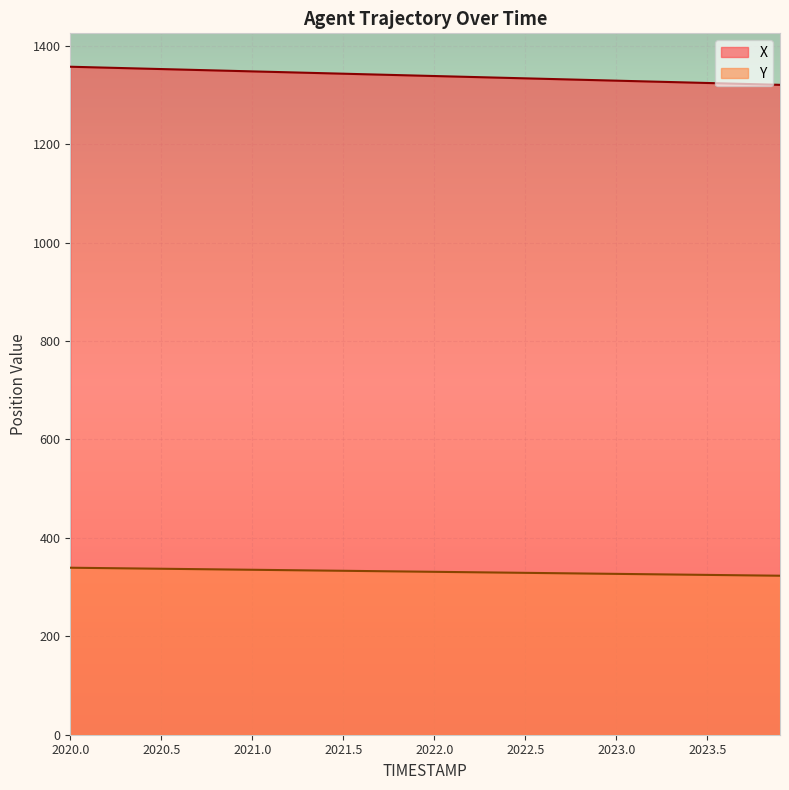

What is the sum of the X values at 2021.8 and 2023.2?

2667.2